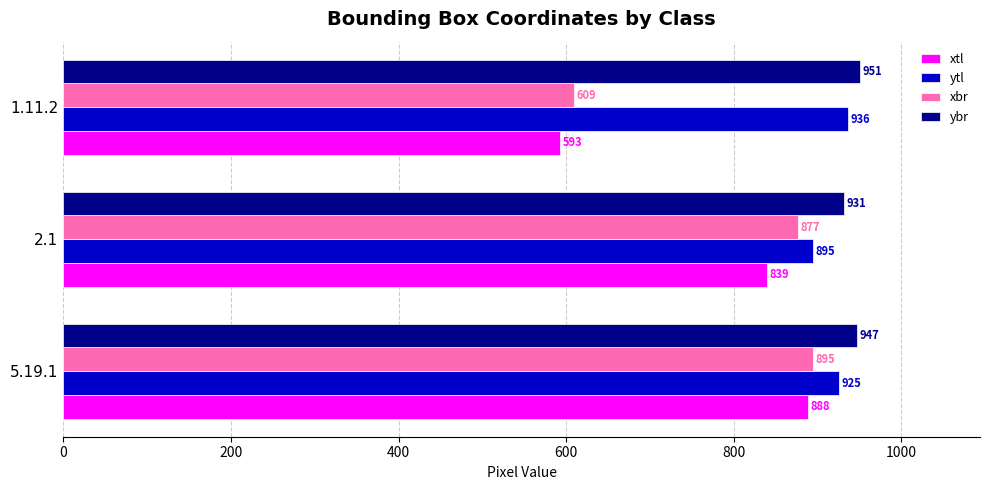

What is the difference between the maximum and minimum values in the xbr series?

286